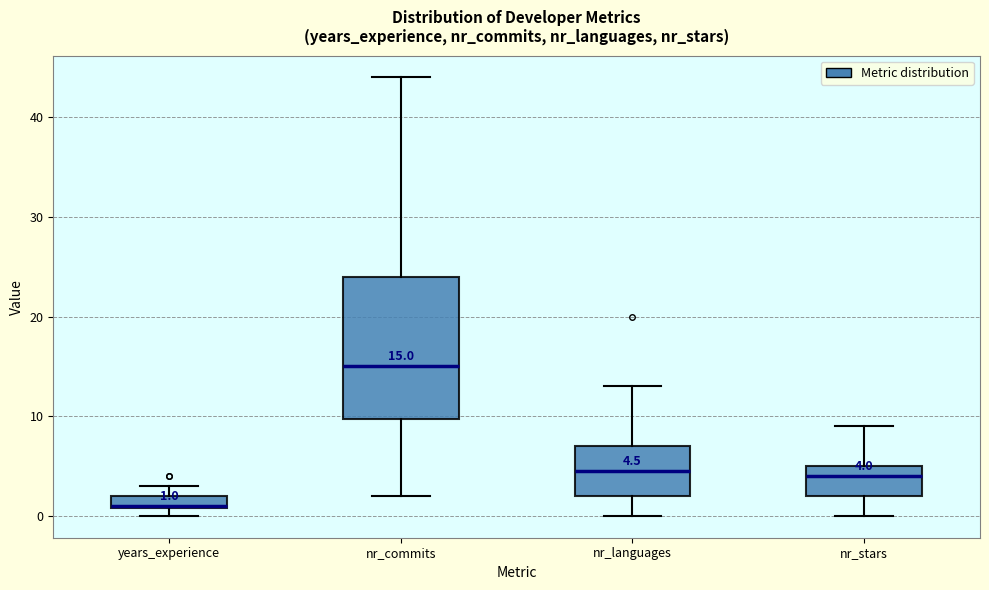

Which box is the tallest, from its lower edge to its upper edge?

nr_commits